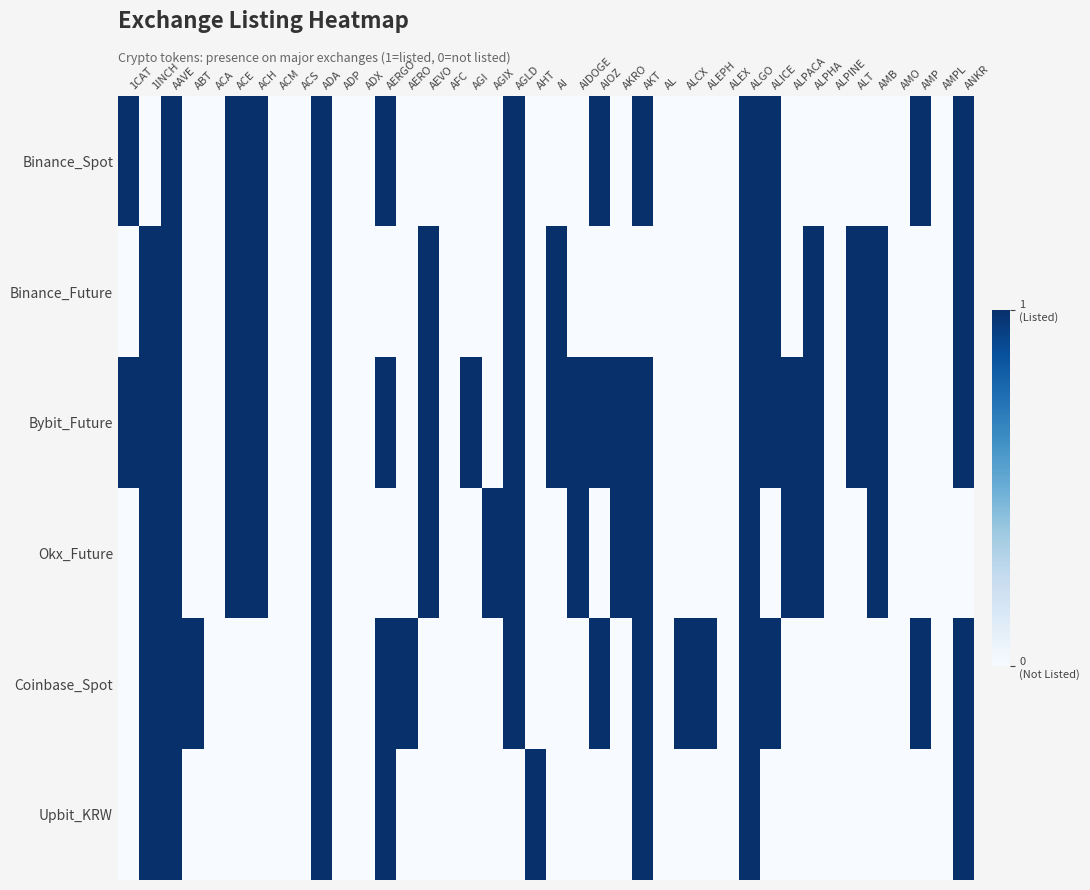

Reading left to right, extract all data points from this chart.

Binance_Spot: 1CAT=1	1INCH=0	AAVE=1	ABT=0	ACA=0	ACE=1	ACH=1	ACM=0	ACS=0	ADA=1	ADP=0	ADX=0	AERGO=1	AERO=0	AEVO=0	AFC=0	AGI=0	AGIX=0	AGLD=1	AHT=0	AI=0	AIDOGE=0	AIOZ=1	AKRO=0	AKT=1	AL=0	ALCX=0	ALEPH=0	ALEX=0	ALGO=1	ALICE=1	ALPACA=0	ALPHA=0	ALPINE=0	ALT=0	AMB=0	AMO=0	AMP=1	AMPL=0	ANKR=1
Binance_Future: 1CAT=0	1INCH=1	AAVE=1	ABT=0	ACA=0	ACE=1	ACH=1	ACM=0	ACS=0	ADA=1	ADP=0	ADX=0	AERGO=0	AERO=0	AEVO=1	AFC=0	AGI=0	AGIX=0	AGLD=1	AHT=0	AI=1	AIDOGE=0	AIOZ=0	AKRO=0	AKT=0	AL=0	ALCX=0	ALEPH=0	ALEX=0	ALGO=1	ALICE=1	ALPACA=0	ALPHA=1	ALPINE=0	ALT=1	AMB=1	AMO=0	AMP=0	AMPL=0	ANKR=1
Bybit_Future: 1CAT=1	1INCH=1	AAVE=1	ABT=0	ACA=0	ACE=1	ACH=1	ACM=0	ACS=0	ADA=1	ADP=0	ADX=0	AERGO=1	AERO=0	AEVO=1	AFC=0	AGI=1	AGIX=0	AGLD=1	AHT=0	AI=1	AIDOGE=1	AIOZ=1	AKRO=1	AKT=1	AL=0	ALCX=0	ALEPH=0	ALEX=0	ALGO=1	ALICE=1	ALPACA=1	ALPHA=1	ALPINE=0	ALT=1	AMB=1	AMO=0	AMP=0	AMPL=0	ANKR=1
Okx_Future: 1CAT=0	1INCH=1	AAVE=1	ABT=0	ACA=0	ACE=1	ACH=1	ACM=0	ACS=0	ADA=1	ADP=0	ADX=0	AERGO=0	AERO=0	AEVO=1	AFC=0	AGI=0	AGIX=1	AGLD=1	AHT=0	AI=0	AIDOGE=1	AIOZ=0	AKRO=1	AKT=1	AL=0	ALCX=0	ALEPH=0	ALEX=0	ALGO=1	ALICE=0	ALPACA=1	ALPHA=1	ALPINE=0	ALT=0	AMB=1	AMO=0	AMP=0	AMPL=0	ANKR=0
Coinbase_Spot: 1CAT=0	1INCH=1	AAVE=1	ABT=1	ACA=0	ACE=0	ACH=0	ACM=0	ACS=0	ADA=1	ADP=0	ADX=0	AERGO=1	AERO=1	AEVO=0	AFC=0	AGI=0	AGIX=0	AGLD=1	AHT=0	AI=0	AIDOGE=0	AIOZ=1	AKRO=0	AKT=1	AL=0	ALCX=1	ALEPH=1	ALEX=0	ALGO=1	ALICE=1	ALPACA=0	ALPHA=0	ALPINE=0	ALT=0	AMB=0	AMO=0	AMP=1	AMPL=0	ANKR=1
Upbit_KRW: 1CAT=0	1INCH=1	AAVE=1	ABT=0	ACA=0	ACE=0	ACH=0	ACM=0	ACS=0	ADA=1	ADP=0	ADX=0	AERGO=1	AERO=0	AEVO=0	AFC=0	AGI=0	AGIX=0	AGLD=0	AHT=1	AI=0	AIDOGE=0	AIOZ=0	AKRO=0	AKT=1	AL=0	ALCX=0	ALEPH=0	ALEX=0	ALGO=1	ALICE=0	ALPACA=0	ALPHA=0	ALPINE=0	ALT=0	AMB=0	AMO=0	AMP=0	AMPL=0	ANKR=1